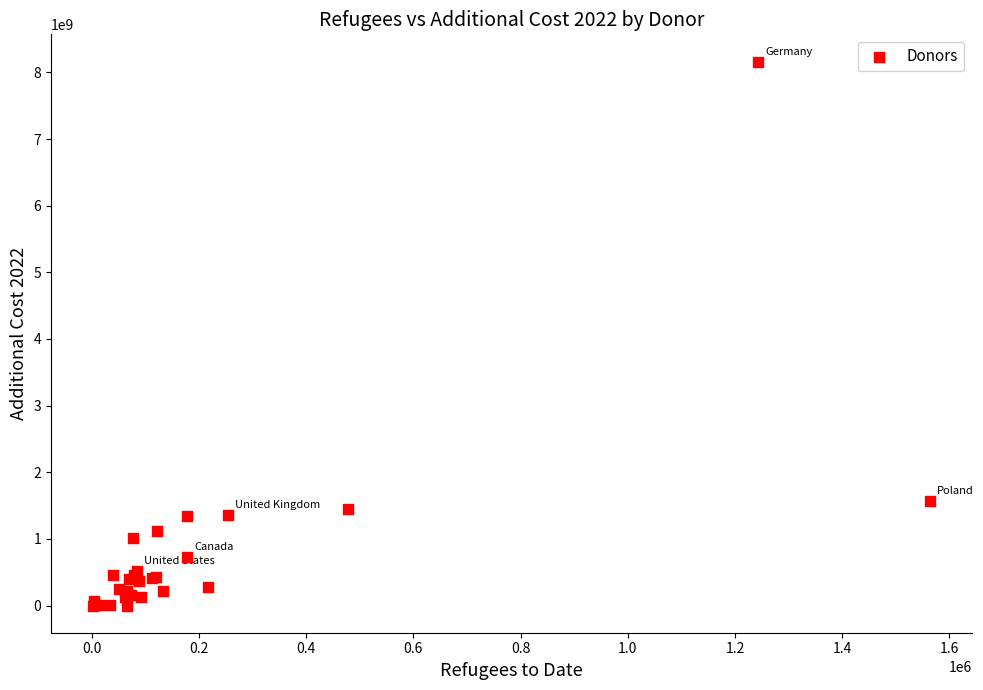

What Y value in the scatter plot is closest to 4082088485?

1564090949.3